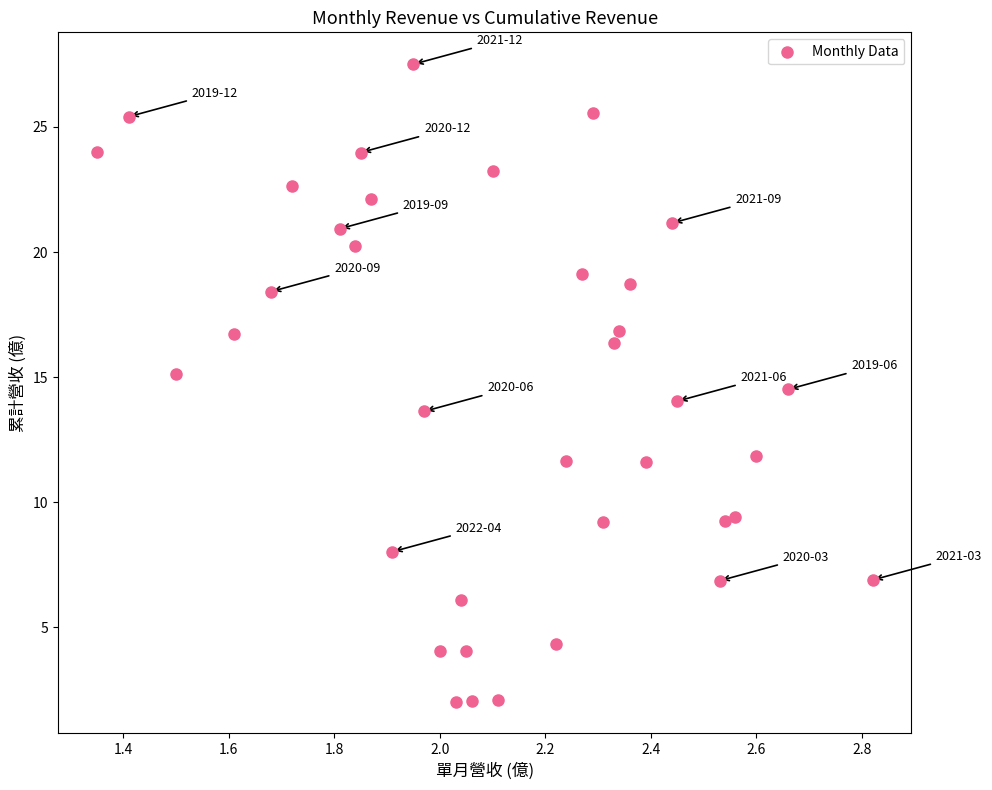

What is the range of X values (max minus min)?

1.5